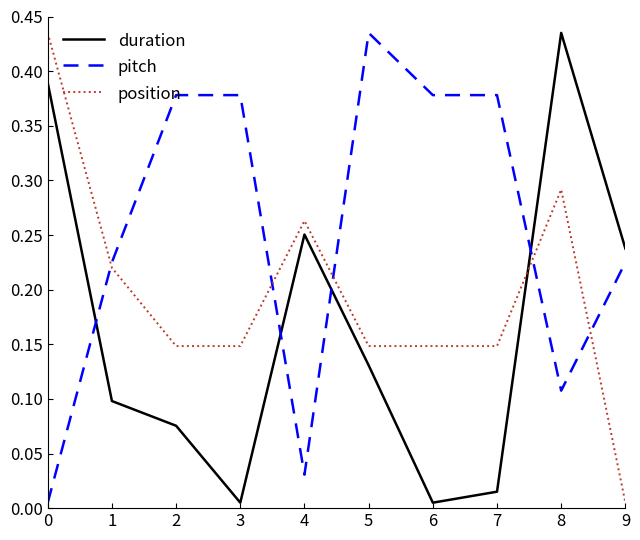

List the series in order of their overall mean, highest first.

pitch, position, duration